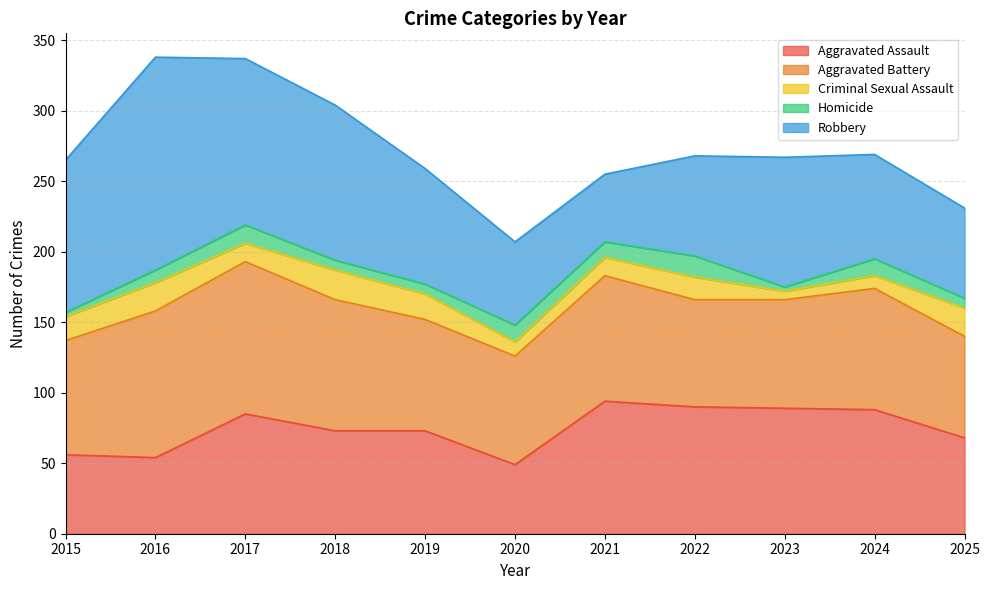

What is the difference between the Criminal Sexual Assault values at 2019 and 2020?

8